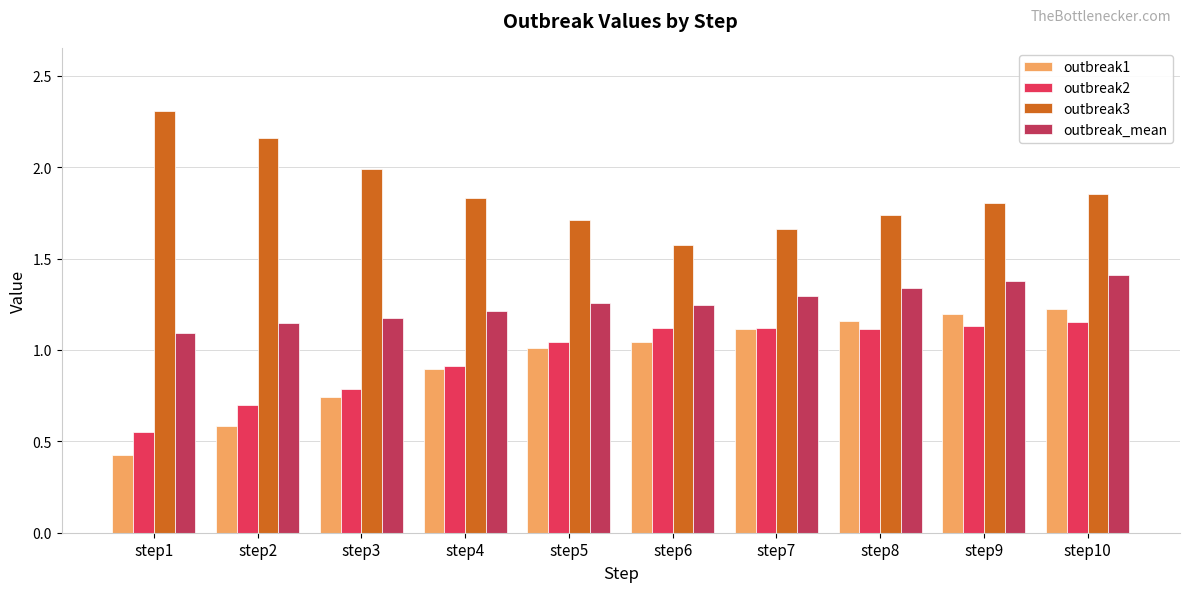

The value of outbreak1 at step2 is 0.9. True or false?

False